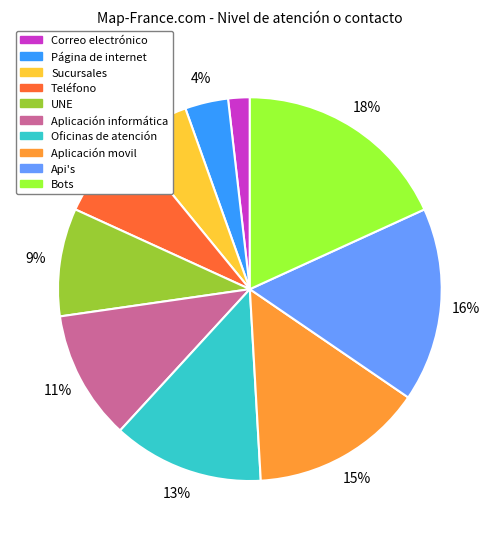

To the nearest percent, what is the difference between the largest and smallest slice percentages?

16%